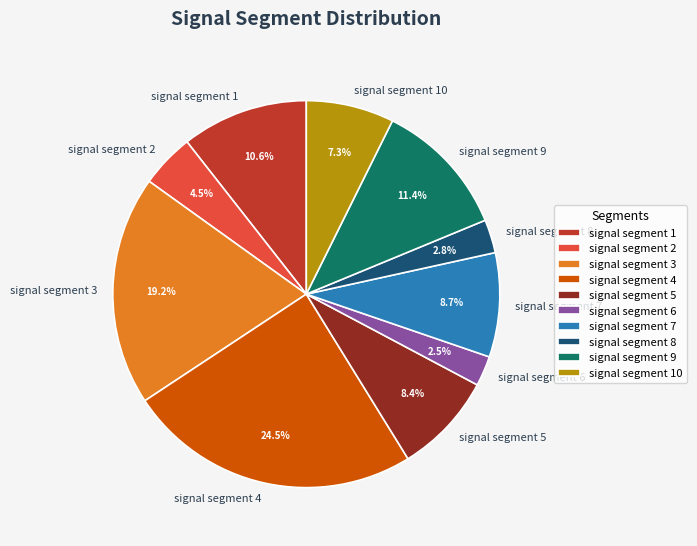

How many slices are in this pie chart?

10